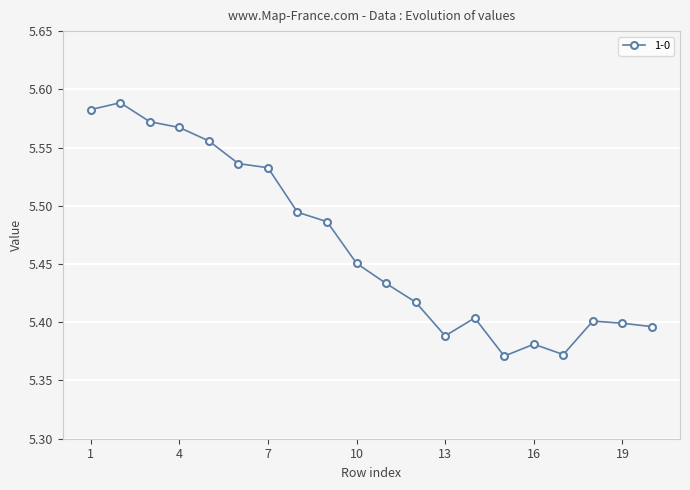

True or false: the data has more than 1 interior local peaks.

True